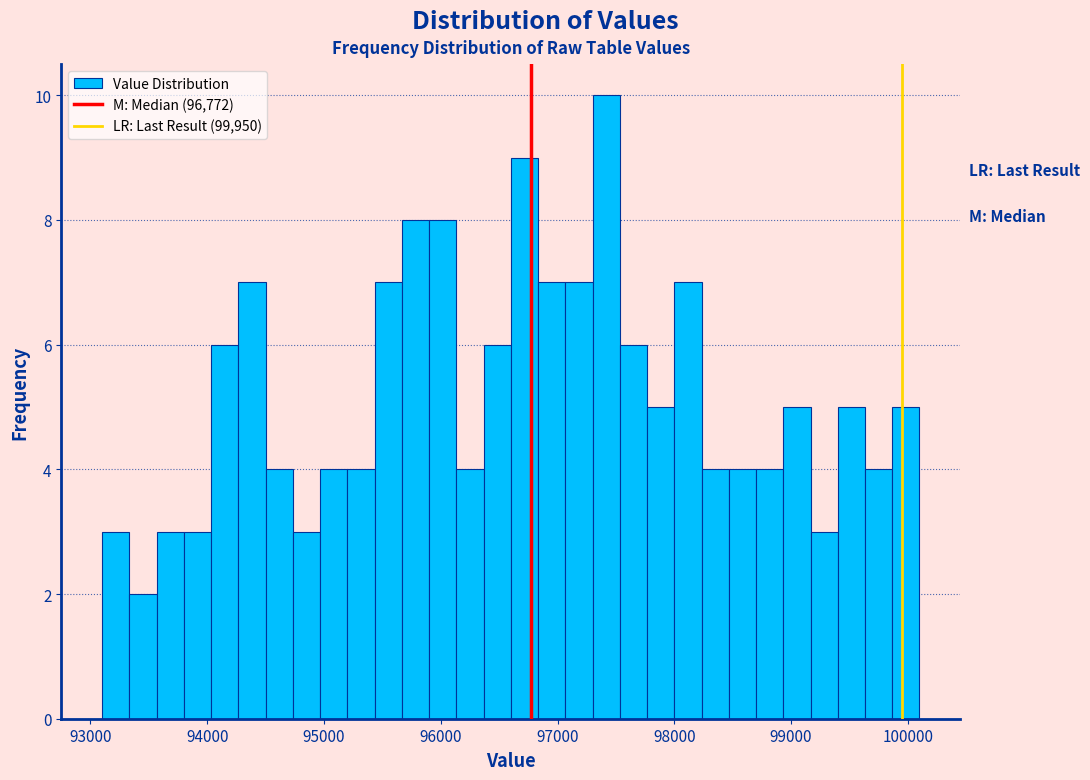

Around what value on the x-axis is the tallest bar? Give the approximate position of its centre, as read against the axis.

97400